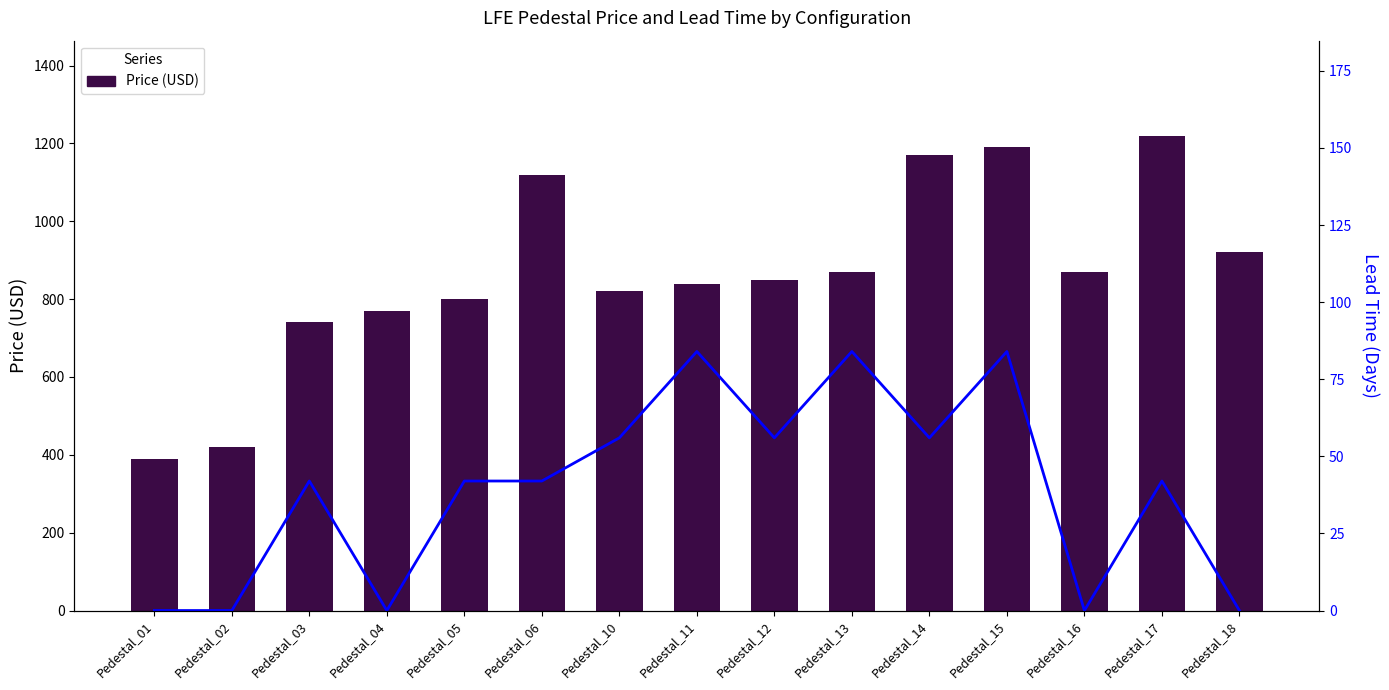

List the series in order of their peak value, highest first.

Price (USD), Lead Time (Days)